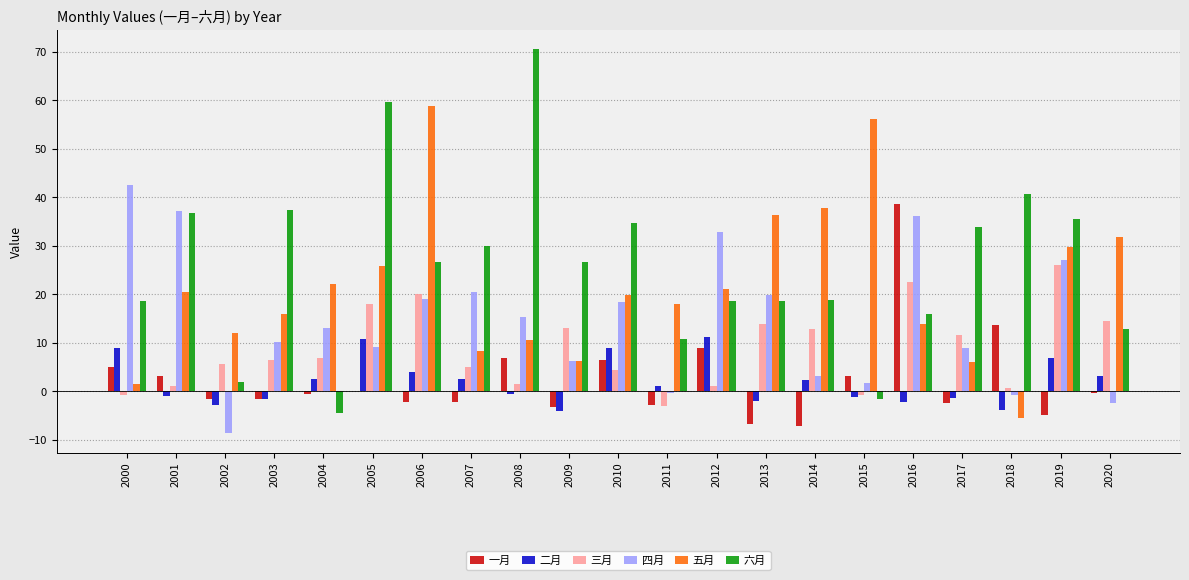

What is the sum of the 六月 values at 2007 and 2016?

45.9